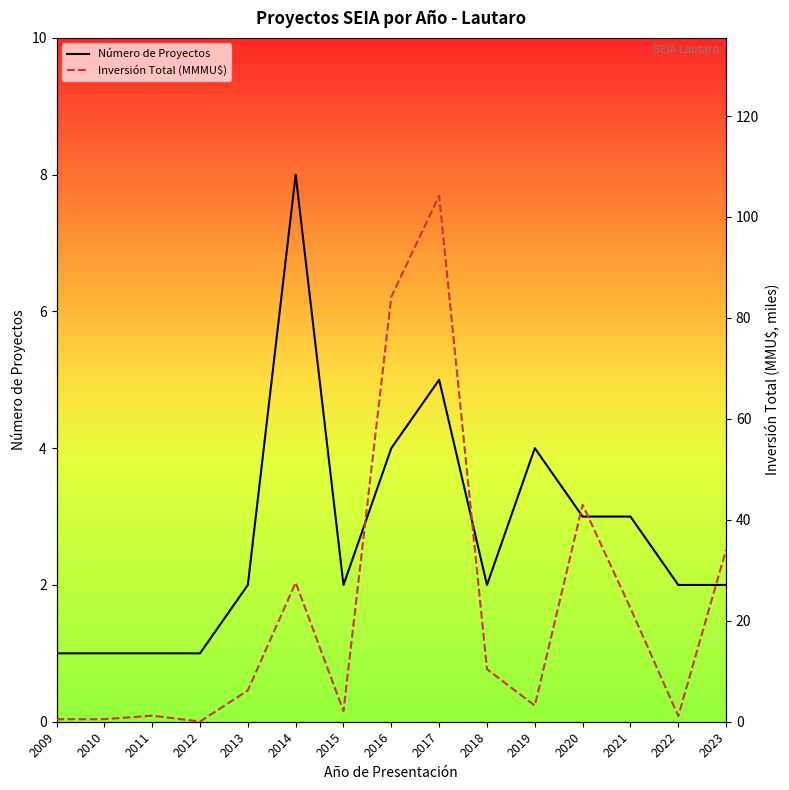

What is the greatest value displayed?

104.2